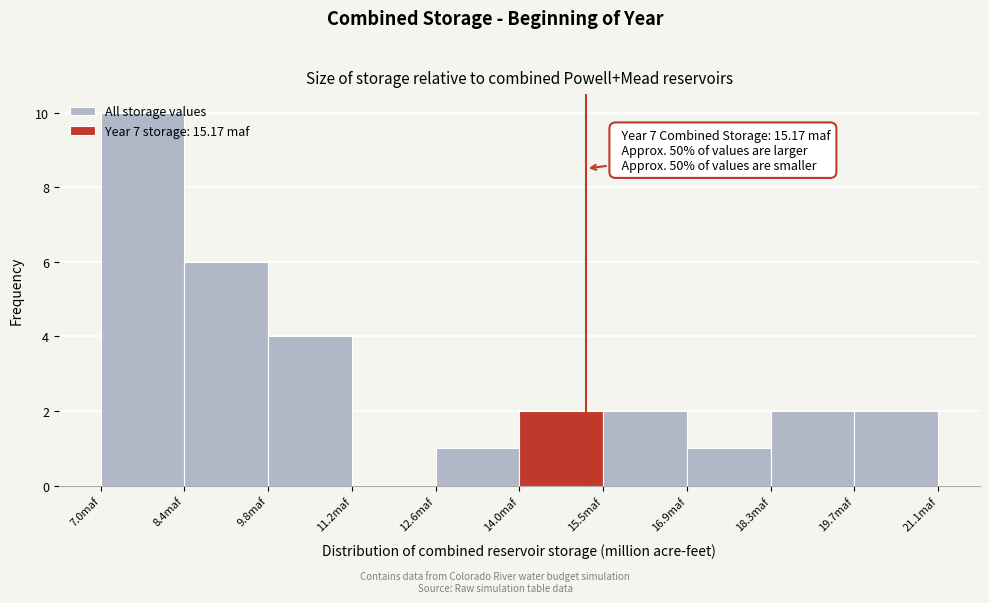

Which range on the x-axis has the tallest bar?

7.0 to 8.4